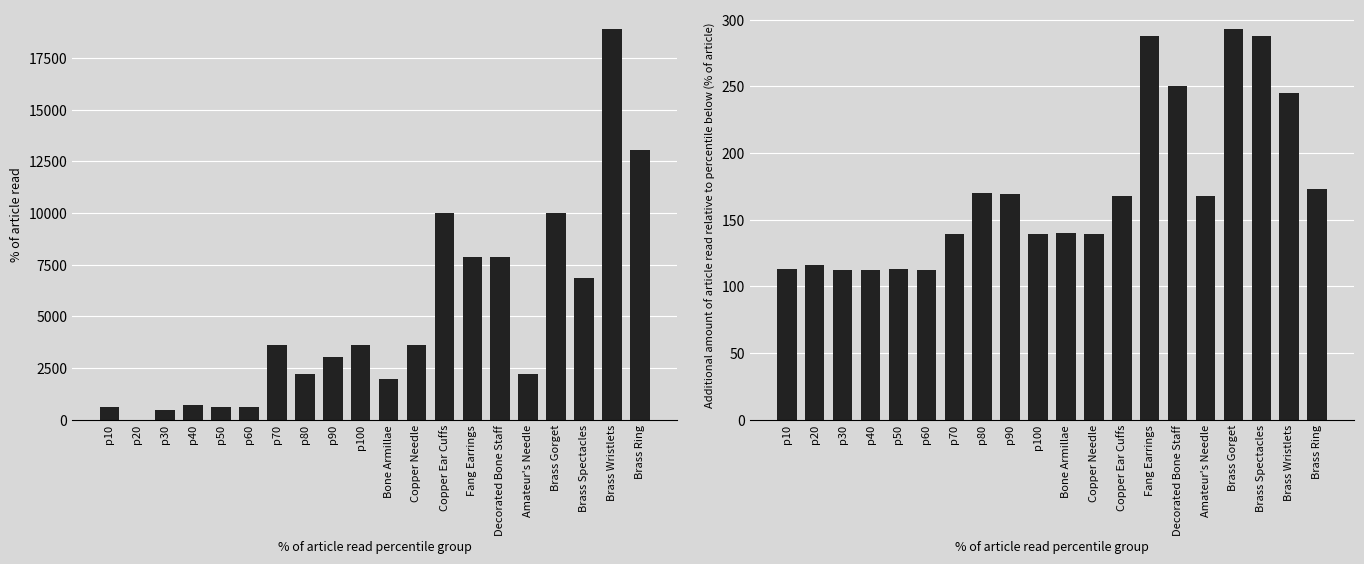

What is the sum of the Leve Gil values at p70 and p10?

252